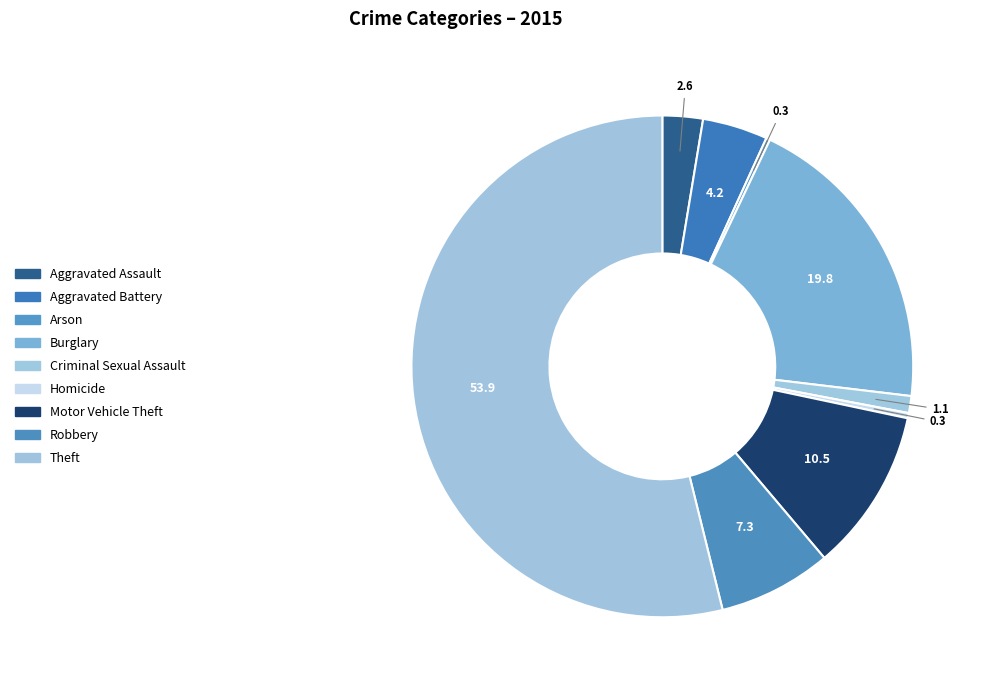

Rank the categories by value from highest to lowest.

Theft, Burglary, Motor Vehicle Theft, Robbery, Aggravated Battery, Aggravated Assault, Criminal Sexual Assault, Homicide, Arson